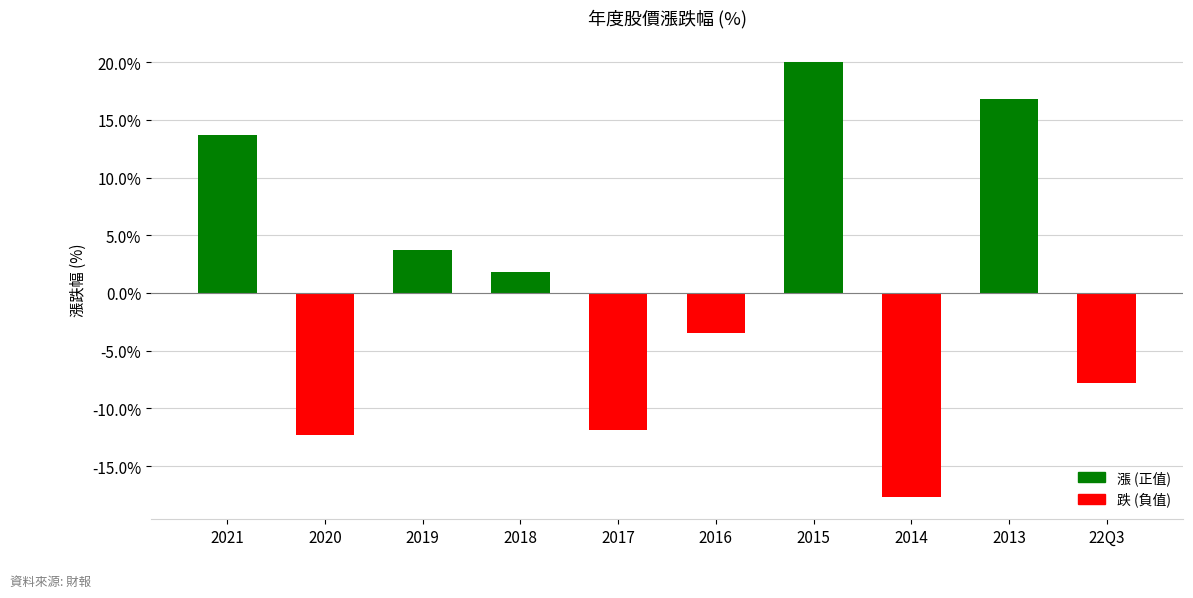

What is the difference between the values at 2018 and 2017?

13.7